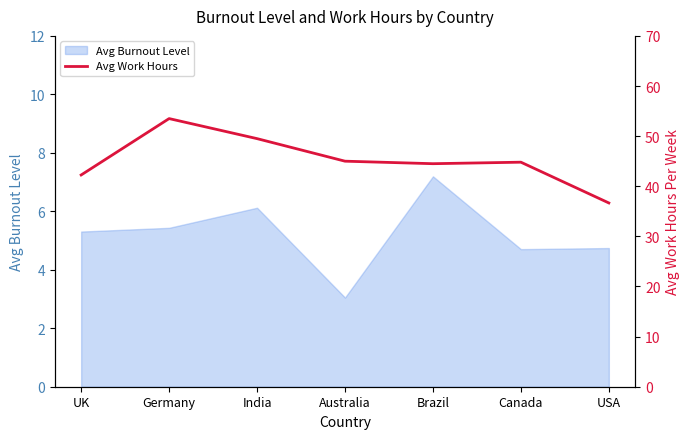

What is the maximum value for Avg Burnout Level?

7.2